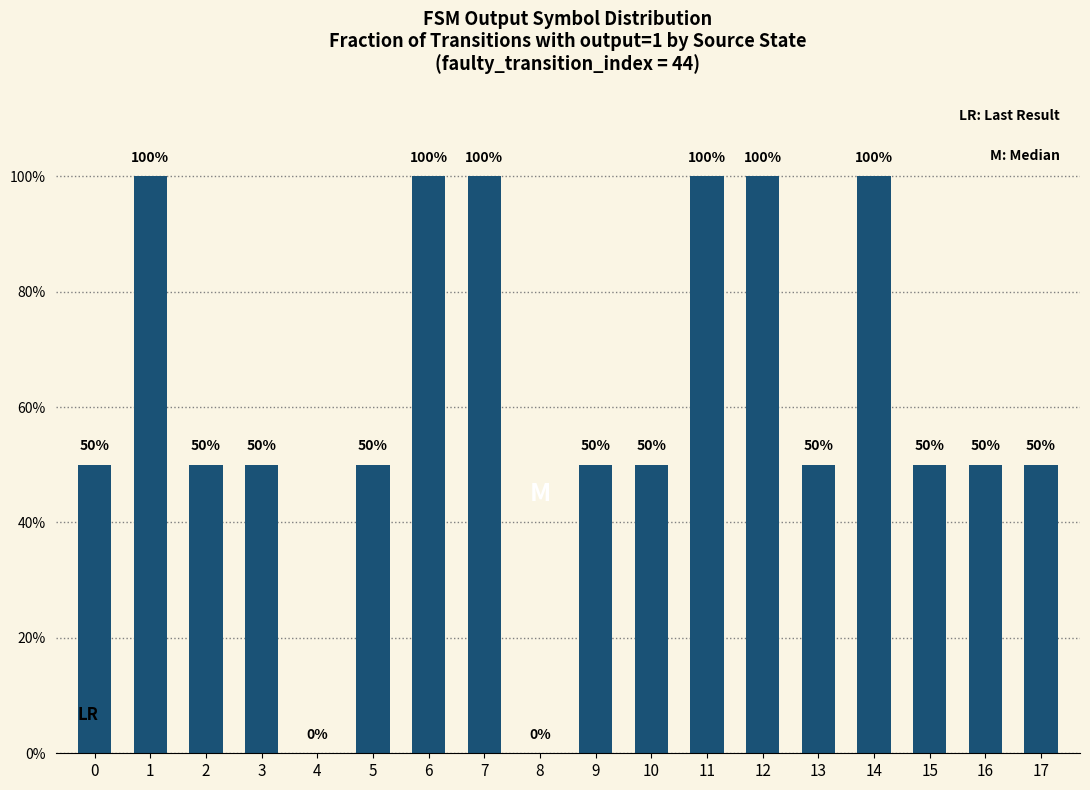

What is the approximate value at 16?

0.5